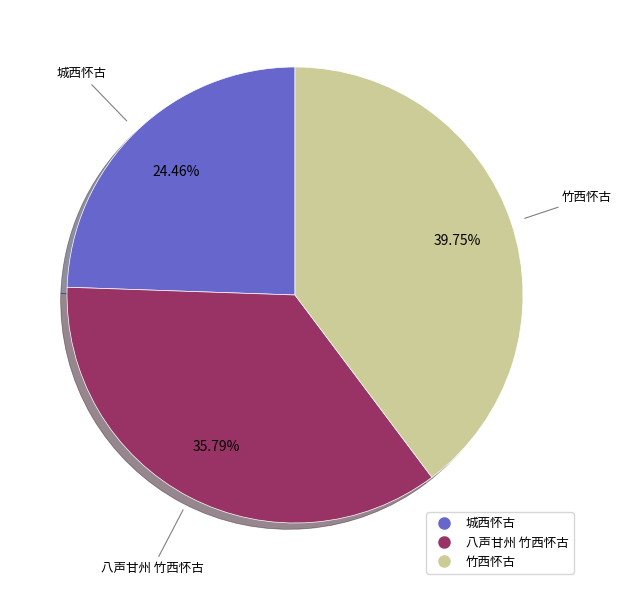

Rank the categories by value from highest to lowest.

竹西怀古, 八声甘州 竹西怀古, 城西怀古